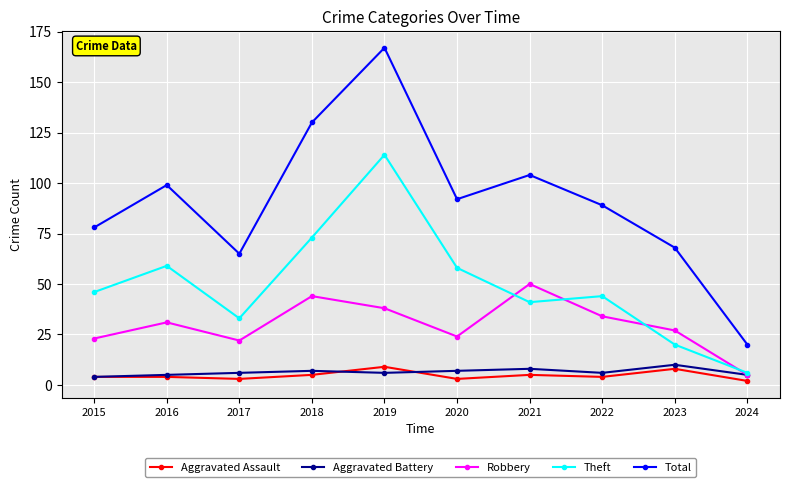

Between 2017 and 2022, which series saw the biggest shift?

Total